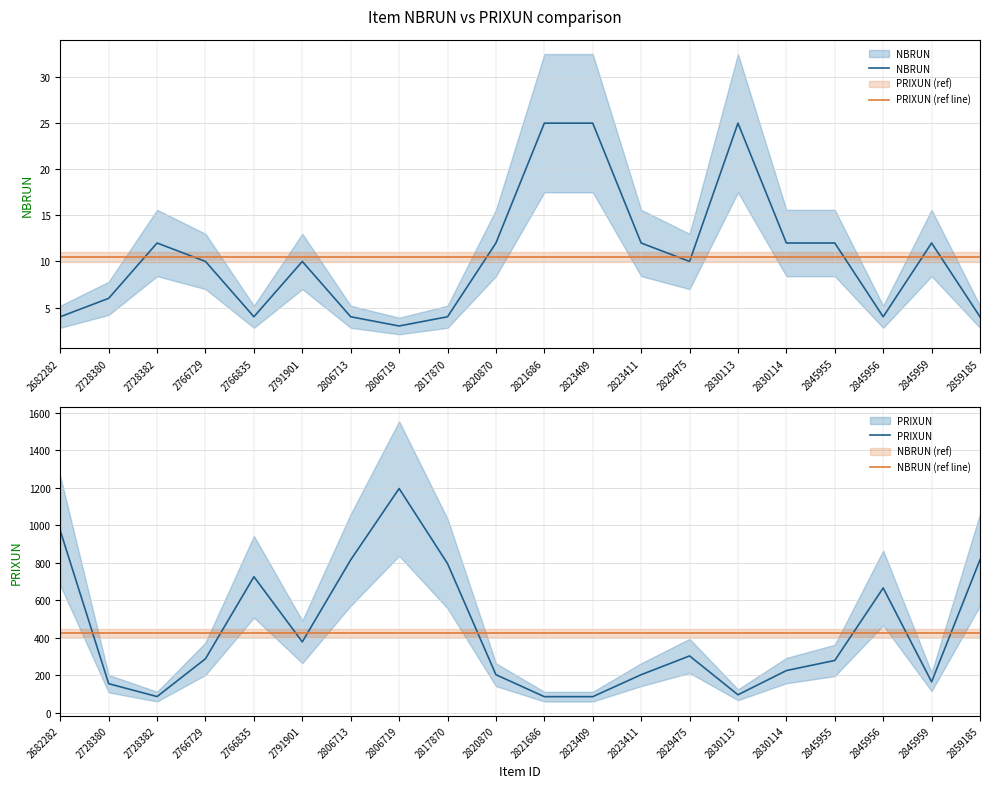

Reading left to right, transcribe all the data shown in this chart.

NBRUN: 4.0	6.0	12.0	10.0	4.0	10.0	4.0	3.0	4.0	12.0	25.0	25.0	12.0	10.0	25.0	12.0	12.0	4.0	12.0	4.0
PRIXUN (ref line): 10.5	10.5	10.5	10.5	10.5	10.5	10.5	10.5	10.5	10.5	10.5	10.5	10.5	10.5	10.5	10.5	10.5	10.5	10.5	10.5
PRIXUN: 970.0	155.0	86.5	288.0	725.0	378.0	815.0	1195.0	795.0	203.0	86.0	86.0	203.0	303.0	96.0	225.0	279.0	665.0	165.0	815.0
NBRUN (ref line): 426.7	426.7	426.7	426.7	426.7	426.7	426.7	426.7	426.7	426.7	426.7	426.7	426.7	426.7	426.7	426.7	426.7	426.7	426.7	426.7